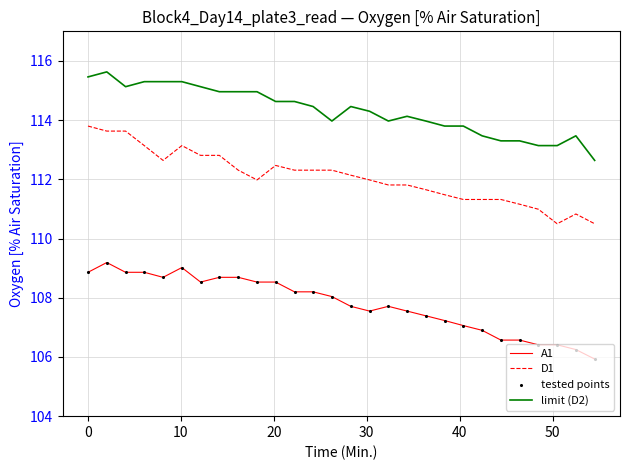

List the series in order of their overall mean, highest first.

limit (D2), D1, A1